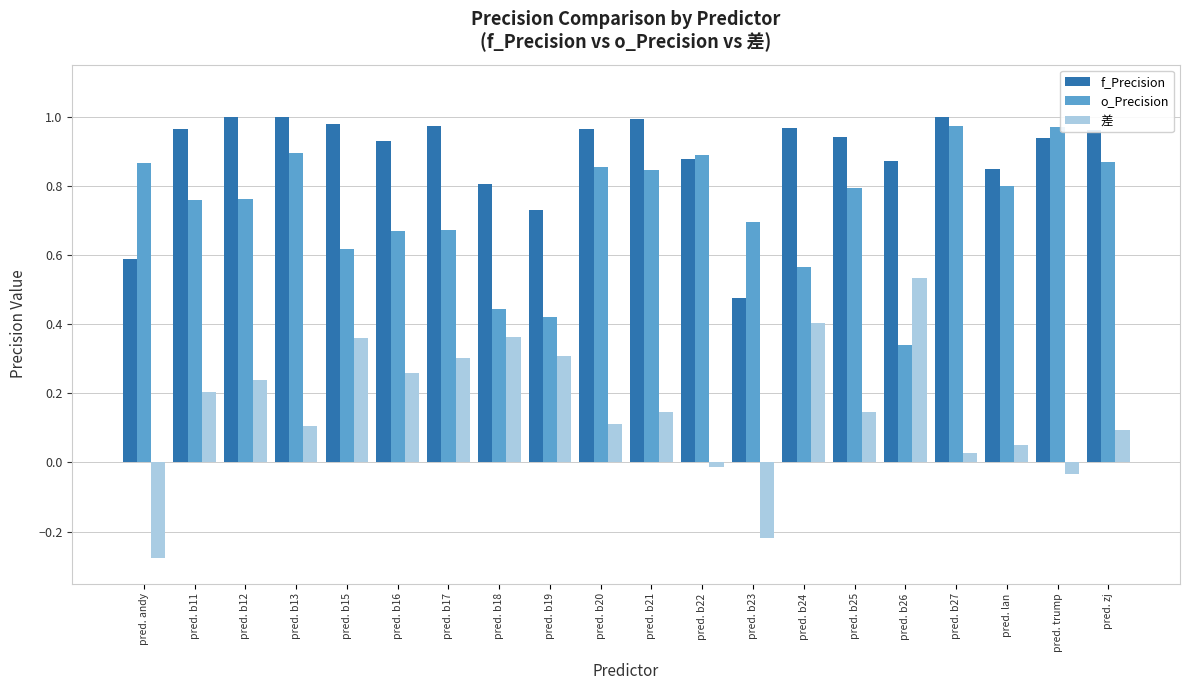

What is the sum of all o_Precision values?

14.7